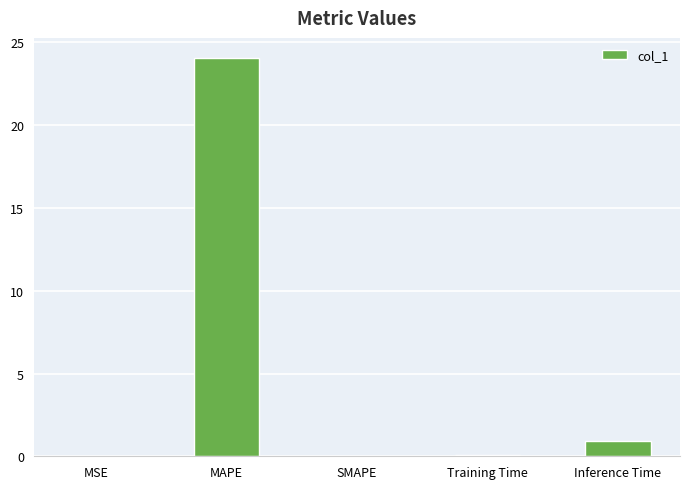

Which has a higher value, SMAPE or Inference Time?

Inference Time